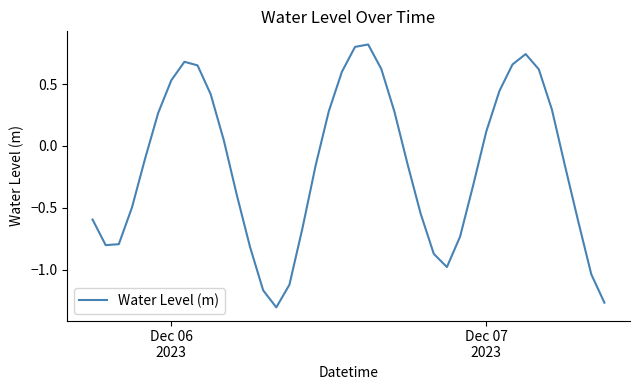

True or false: there are more than 1 points higher than both neighbors.

True